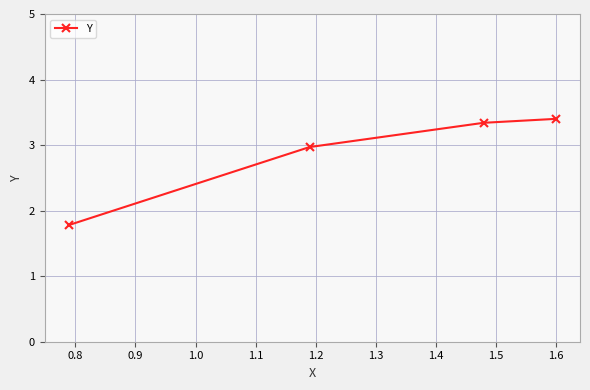

True or false: there are more than 2 points higher than both neighbors.

False